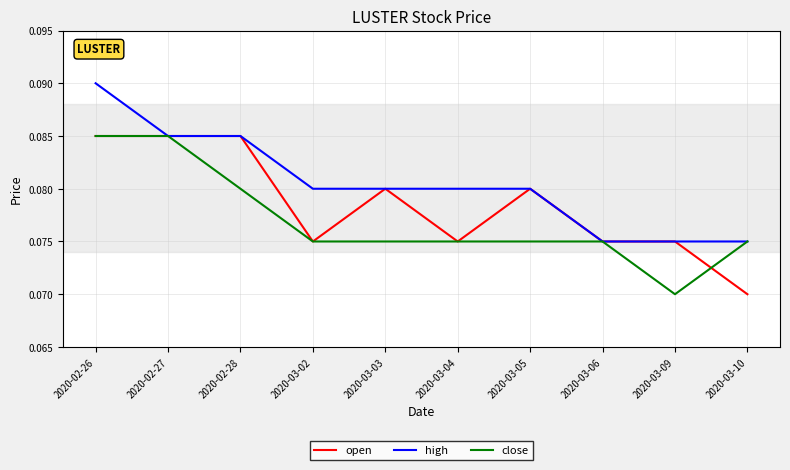

True or false: open has more than 1 interior local peaks.

True